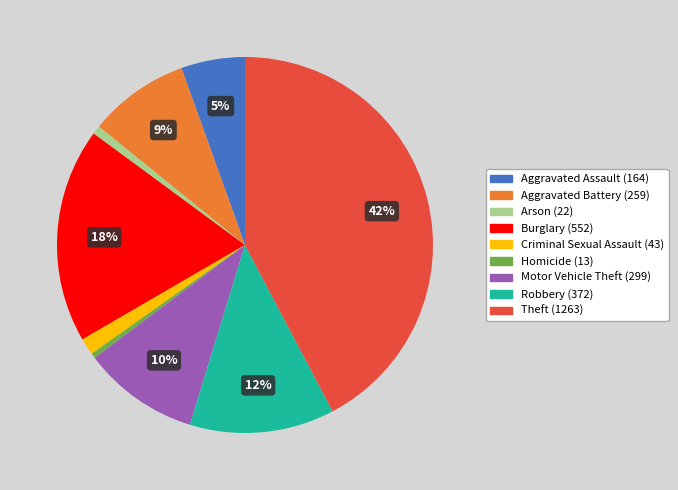

To the nearest percent, what portion does Aggravated Assault represent?

5%